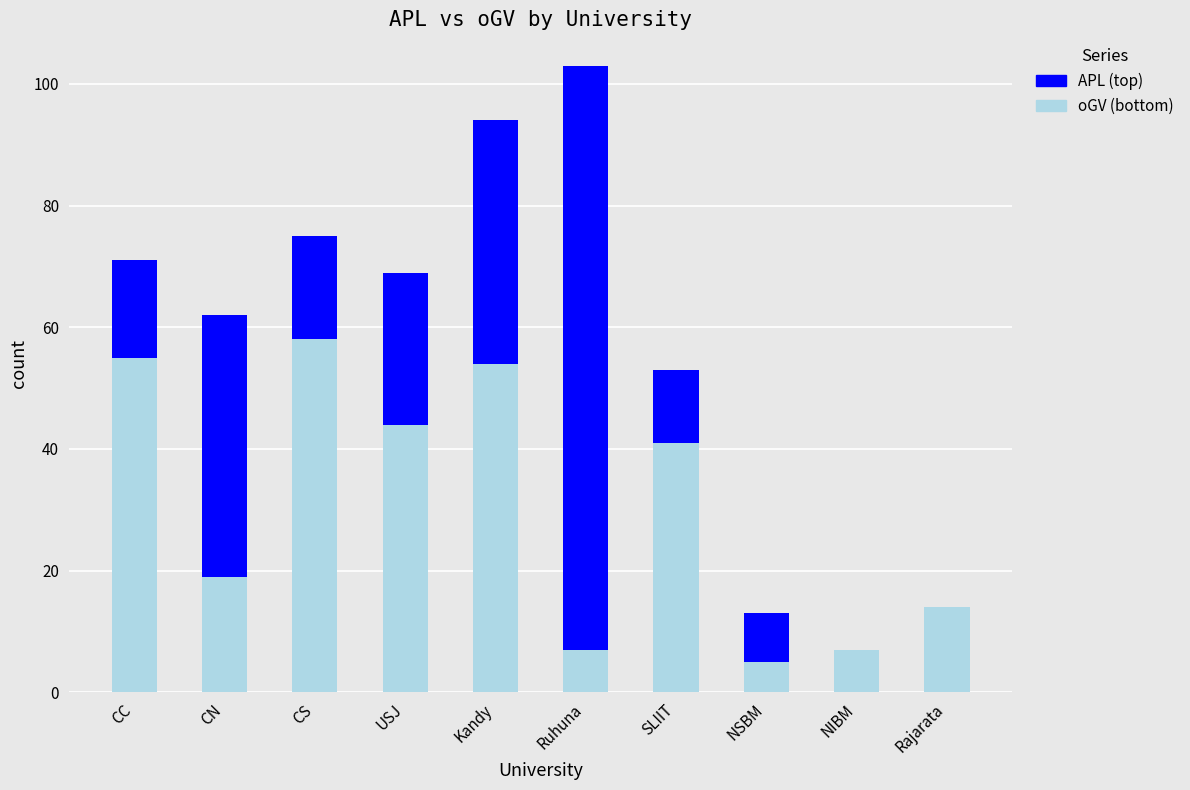

What is the total value across all series at CN?

62